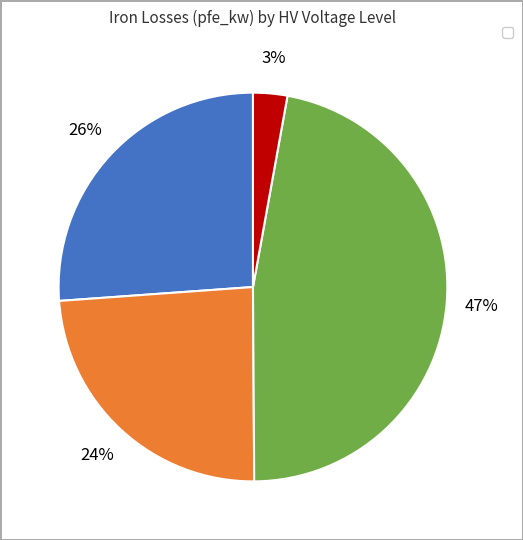

To the nearest percent, what is the average slice percentage?

25%